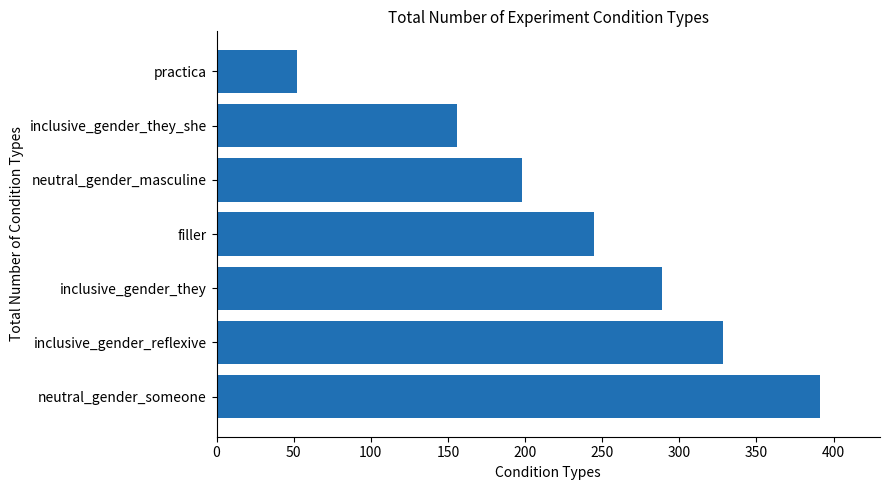

Reading bottom to top, extract all data points from this chart.

neutral_gender_someone=391	inclusive_gender_reflexive=328	inclusive_gender_they=289	filler=245	neutral_gender_masculine=198	inclusive_gender_they_she=156	practica=52